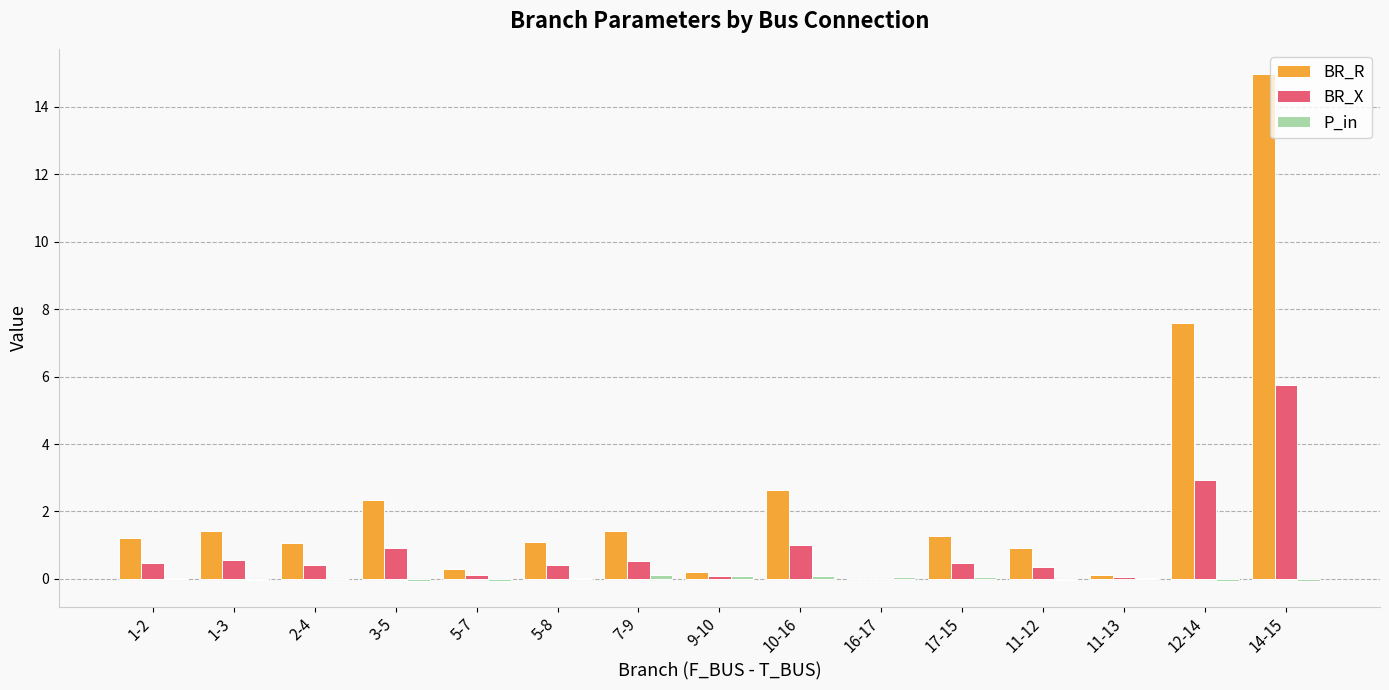

What is the highest value of the BR_X series?

5.8